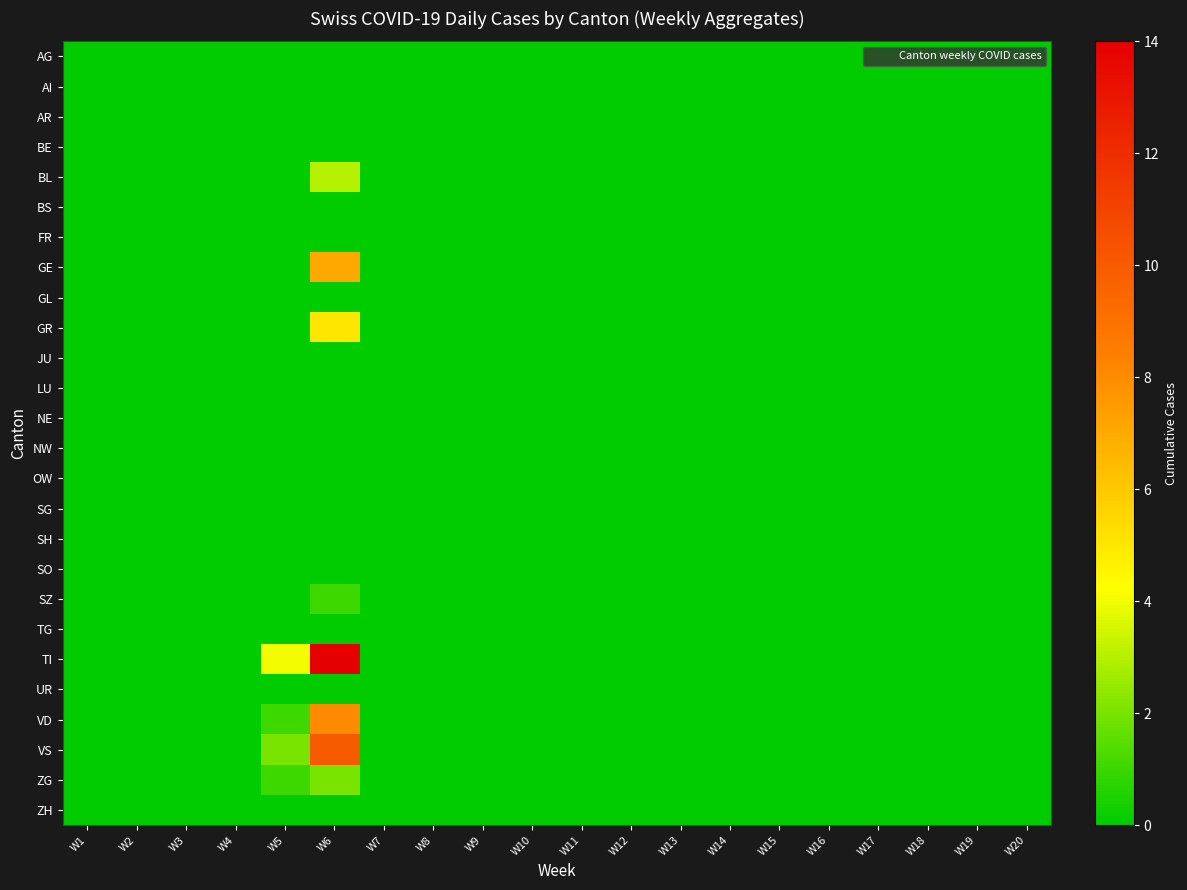

At which category does the chart reach its peak across all series?

W6